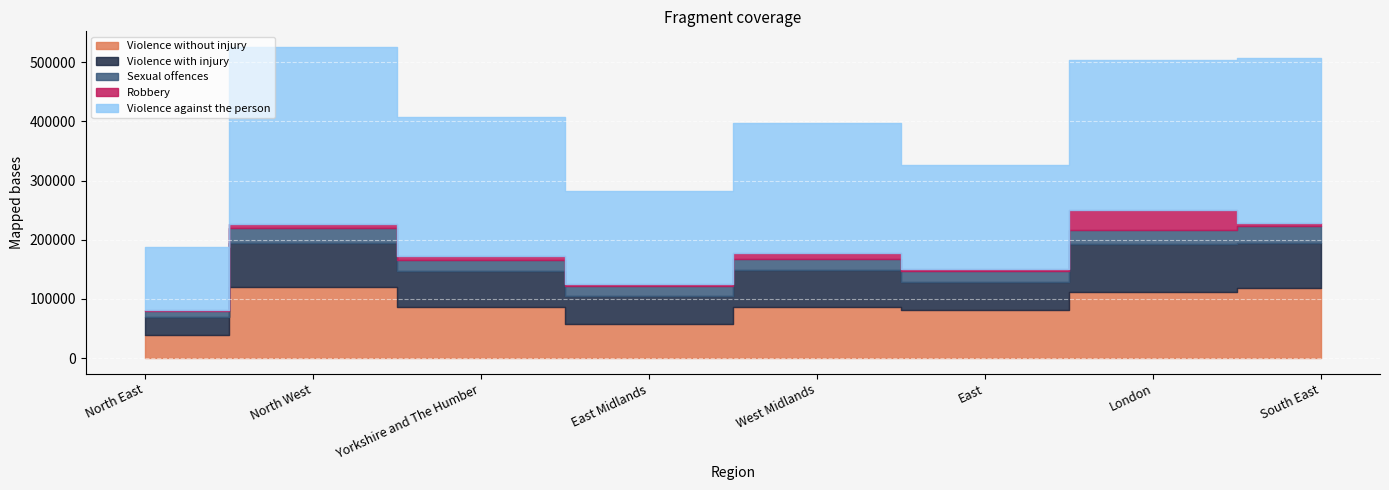

What is the difference between the maximum and second lowest values in the Robbery series?

30706